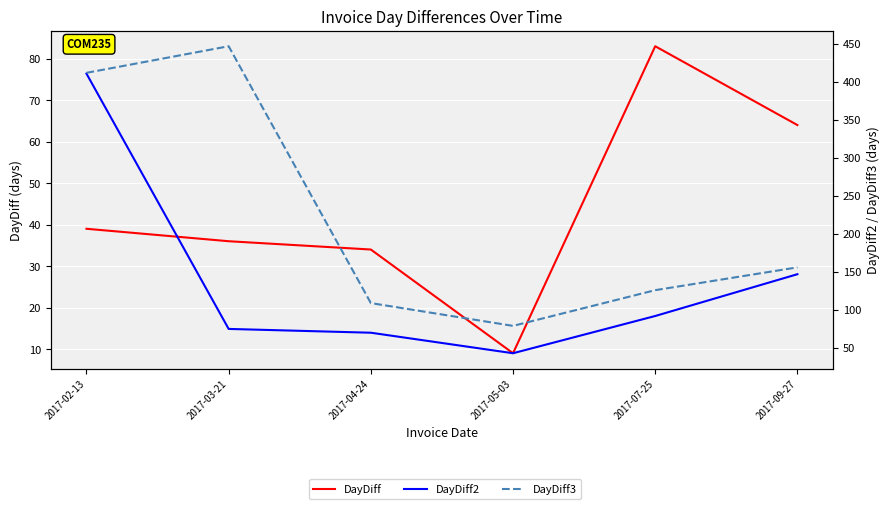

What is the label of the 6th point from the right?

2017-02-13